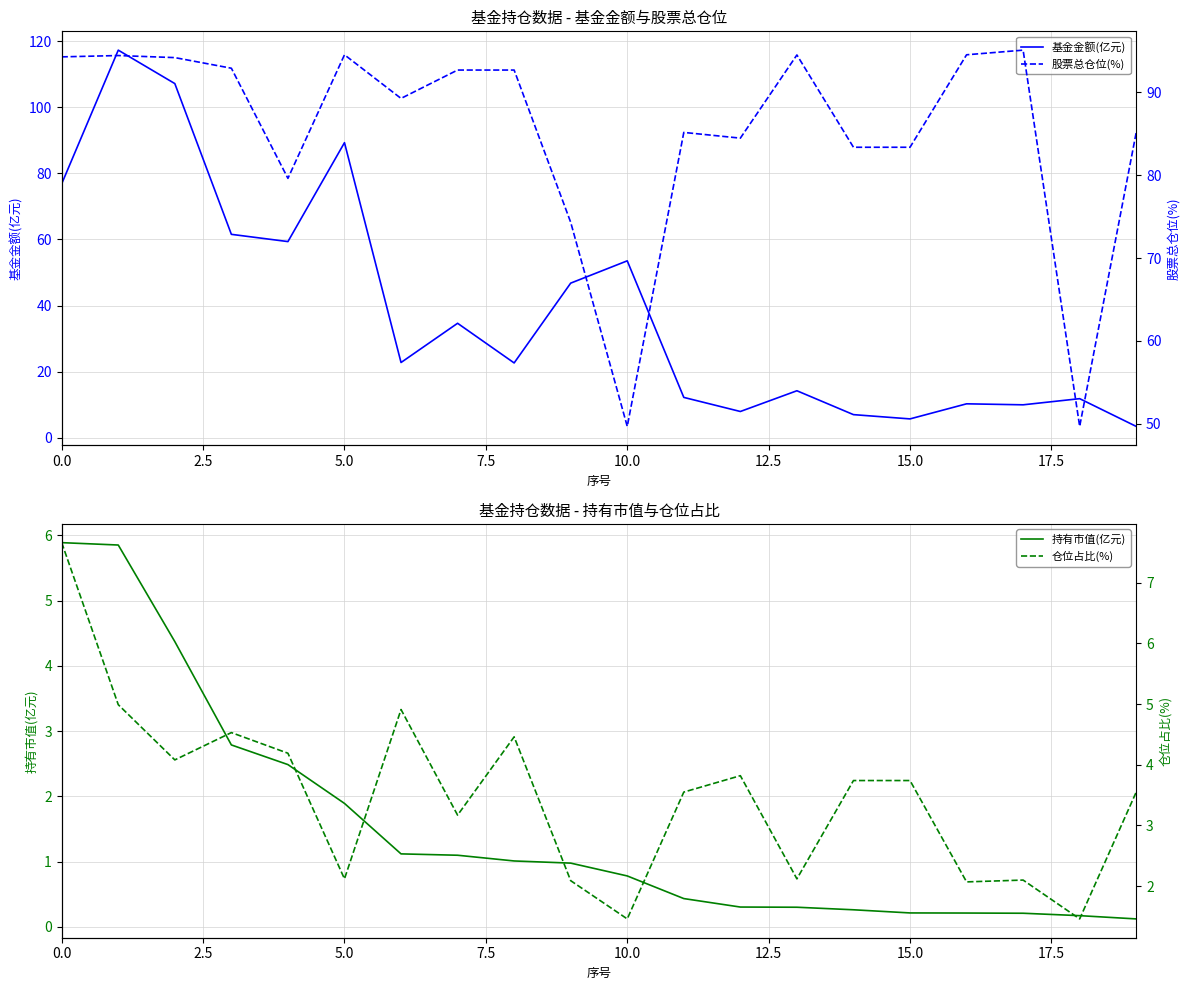

How many times do 仓位占比(%) and 持有市值(亿元) cross each other?

2